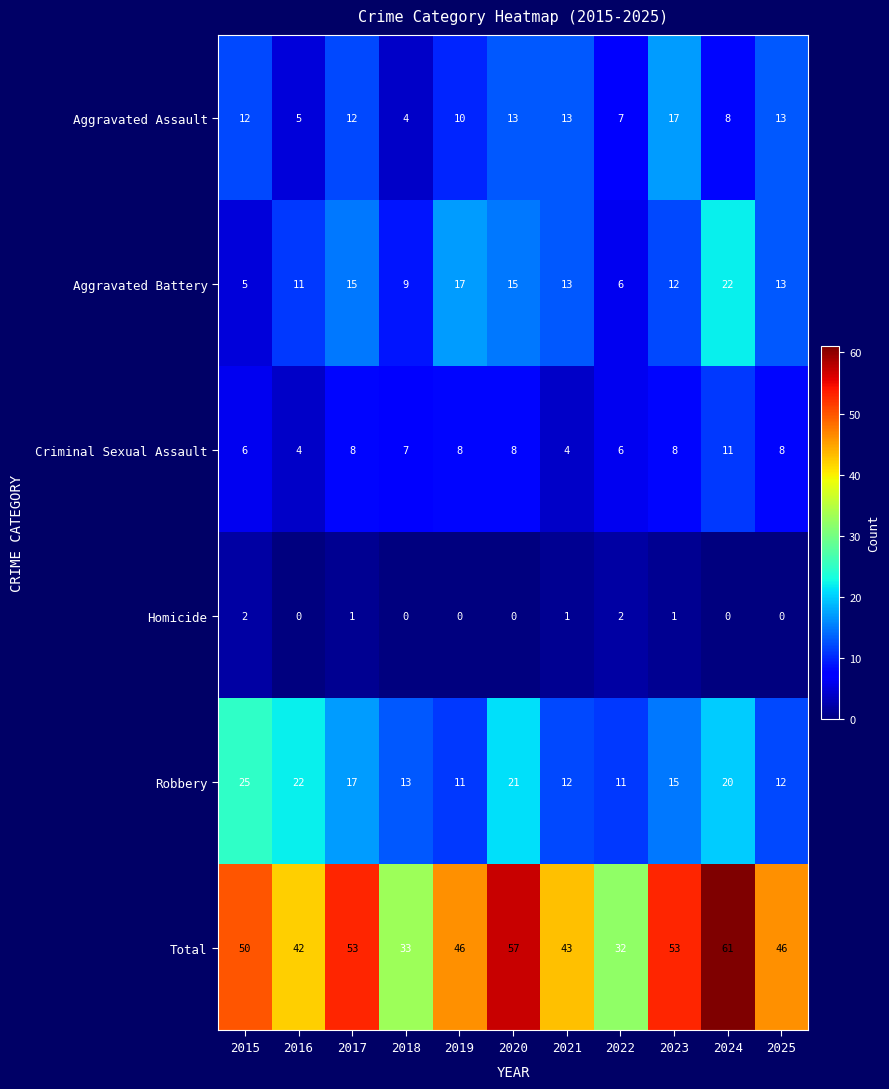

What is the difference between the maximum and minimum values in the Criminal Sexual Assault series?

7